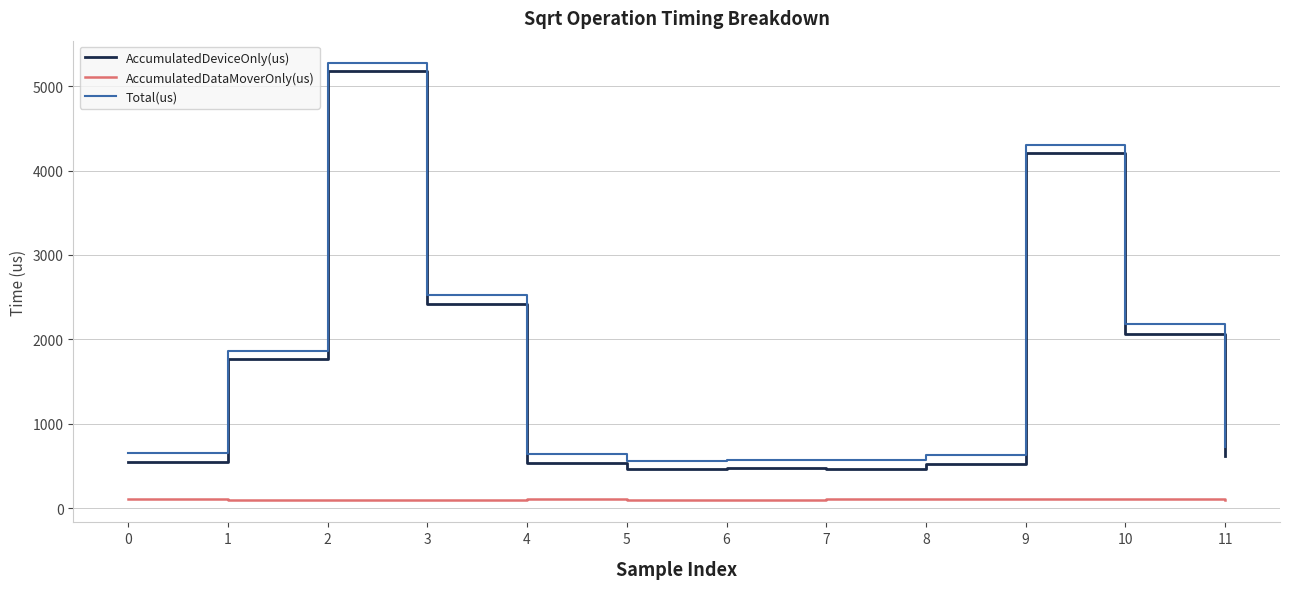

What is the greatest value displayed?

5280.0